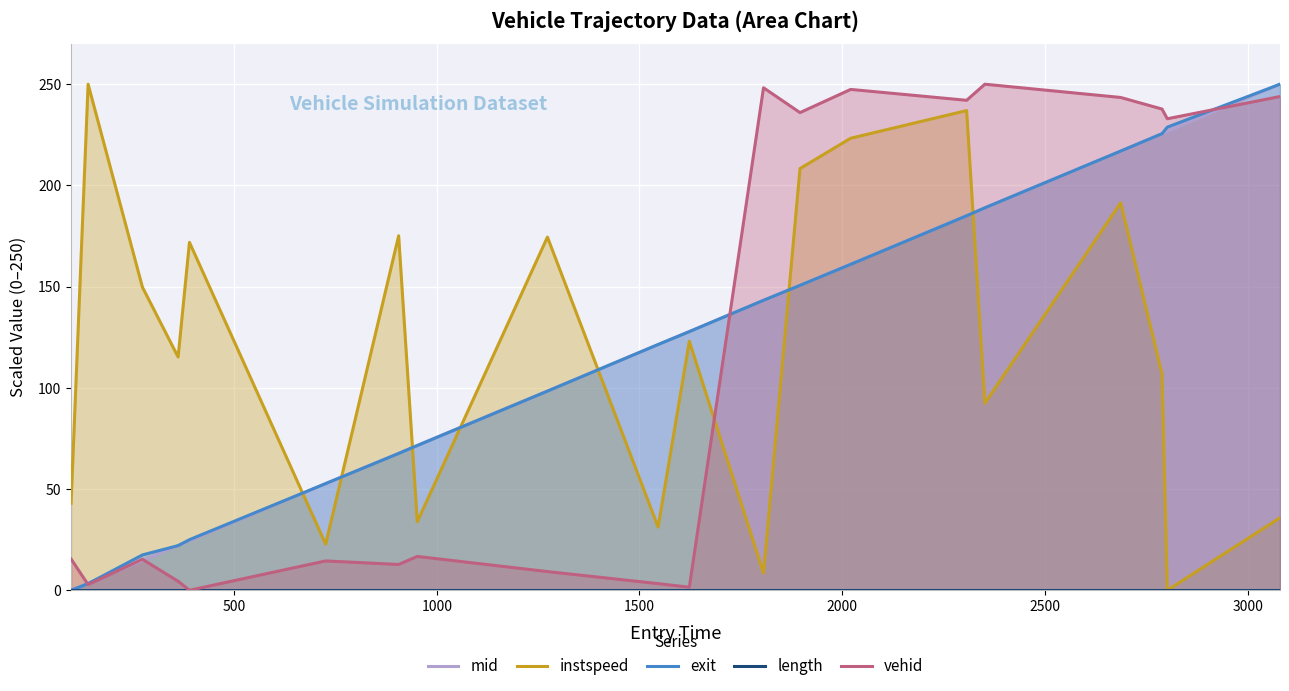

Reading left to right, transcribe all the data shown in this chart.

mid: 0.0	3.4	14.7	22.1	24.4	52.7	67.6	71.6	98.4	121.4	127.8	143.3	150.7	161.1	185.1	189.0	217.0	225.6	226.7	250.0
instspeed: 43.0	250.0	149.7	115.2	171.9	22.8	175.1	33.9	174.5	31.2	123.0	8.5	208.3	223.3	237.0	92.4	191.4	106.8	0.0	35.8
exit: 0.0	3.3	17.5	22.1	25.0	52.7	67.6	71.5	98.4	121.4	127.8	143.2	150.6	161.0	185.0	188.9	217.0	225.6	228.8	250.0
length: 0.0	0.0	0.0	0.0	0.0	0.0	0.0	0.0	0.0	0.0	0.0	0.0	0.0	0.0	0.0	0.0	0.0	0.0	0.0	0.0
vehid: 15.4	2.8	15.3	4.4	0.0	14.5	12.7	16.7	9.2	3.3	1.5	248.2	236.0	247.4	242.1	250.0	243.5	237.7	232.9	243.9